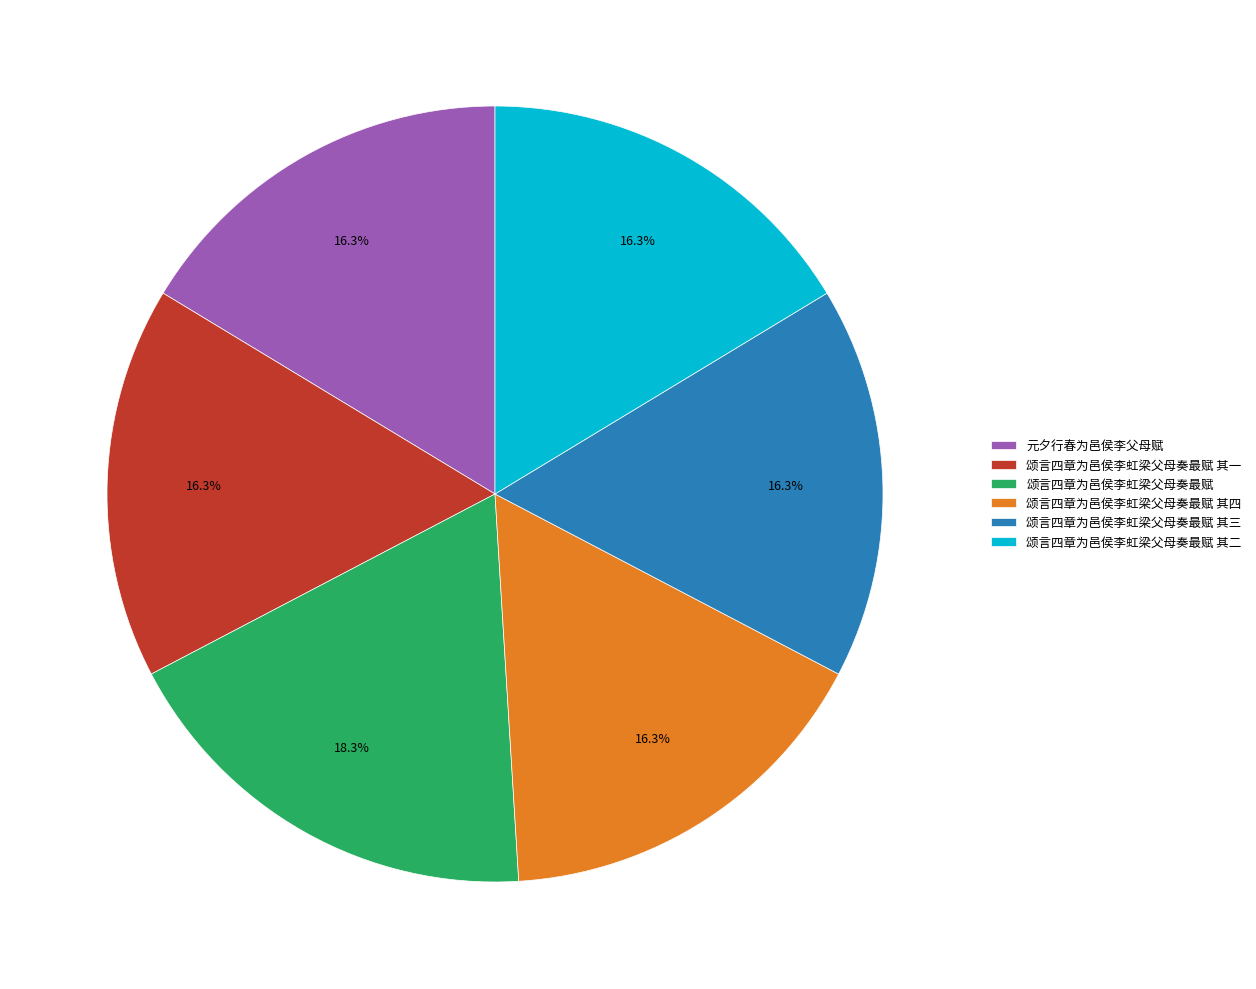

Approximately how many times larger is the value at 颂言四章为邑侯李虹梁父母奏最赋 compared to 颂言四章为邑侯李虹梁父母奏最赋 其三?

1.1